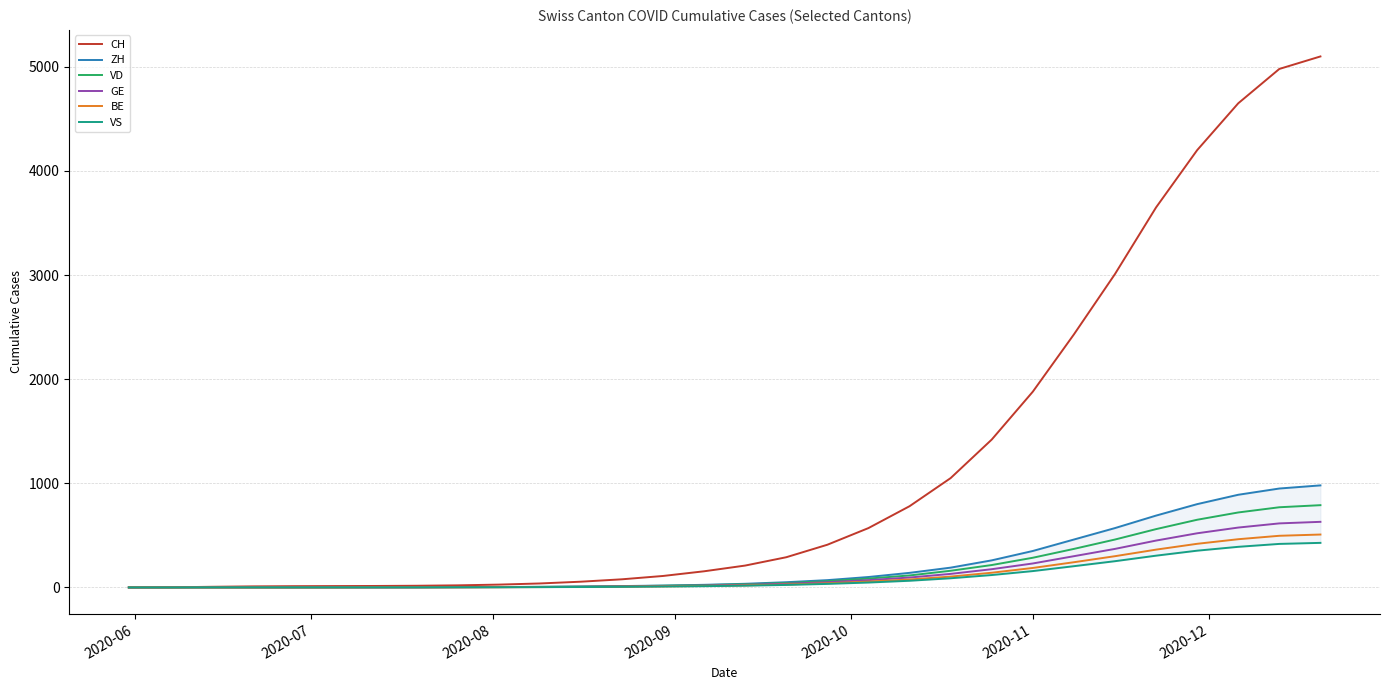

True or false: GE and ZH cross at least once.

False